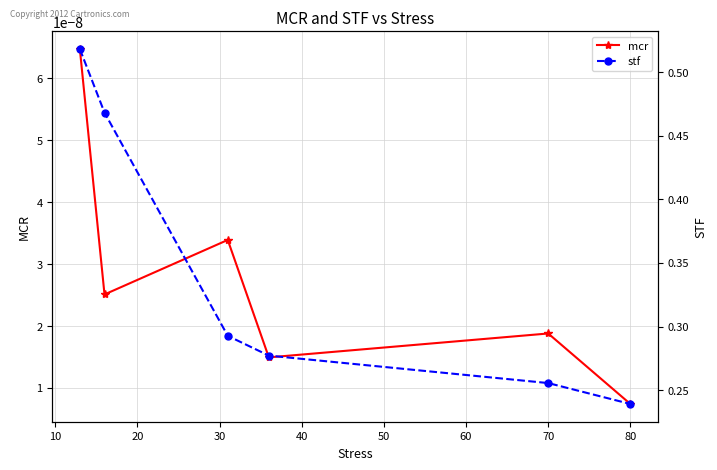

At how many categories does at least one series exceed 0?

6